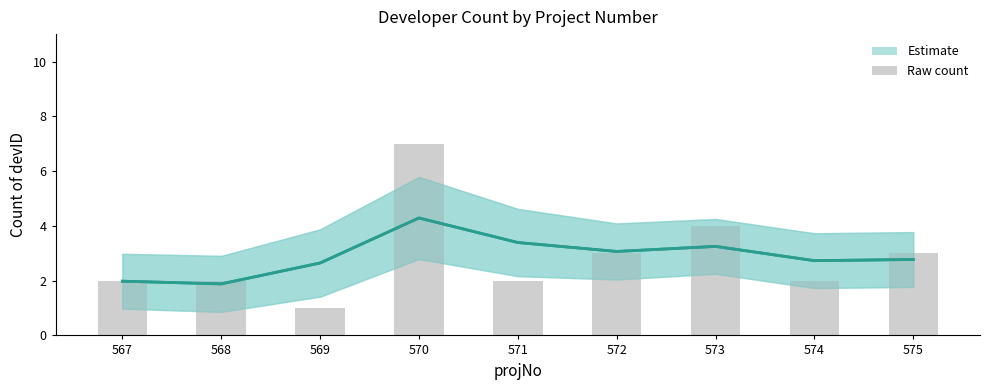

At which label does Estimate reach its minimum?

568